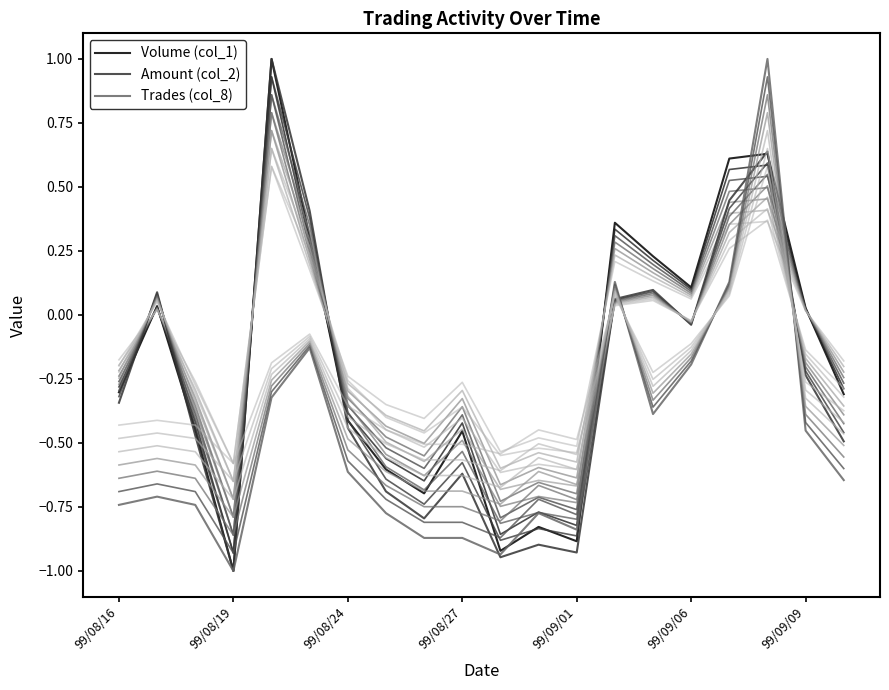

The Volume (col_1) series shows -1.0 at 99/08/19. True or false?

True